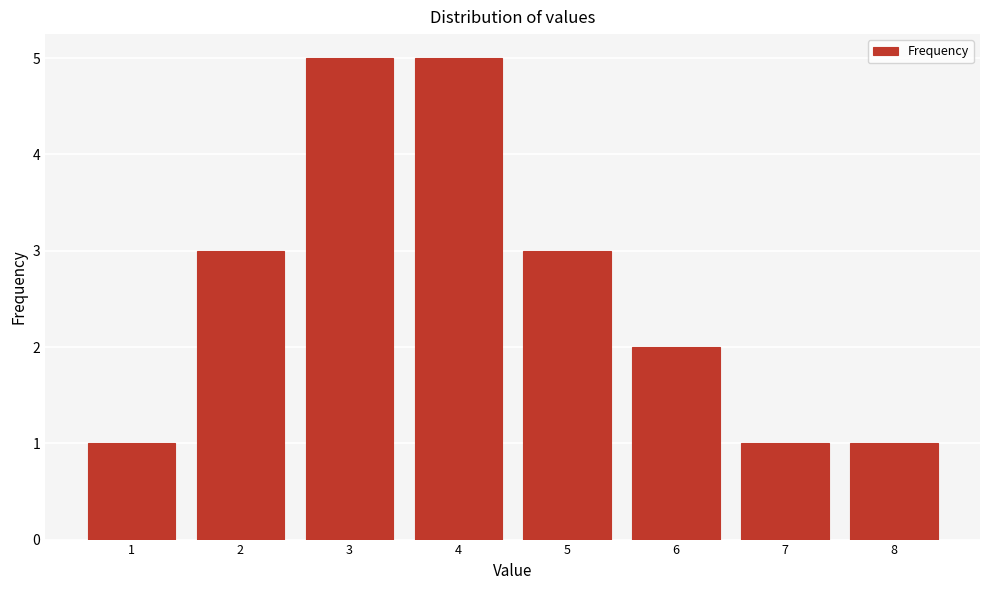

Reading right to left, extract all data points from this chart.

8=1	7=1	6=2	5=3	4=5	3=5	2=3	1=1